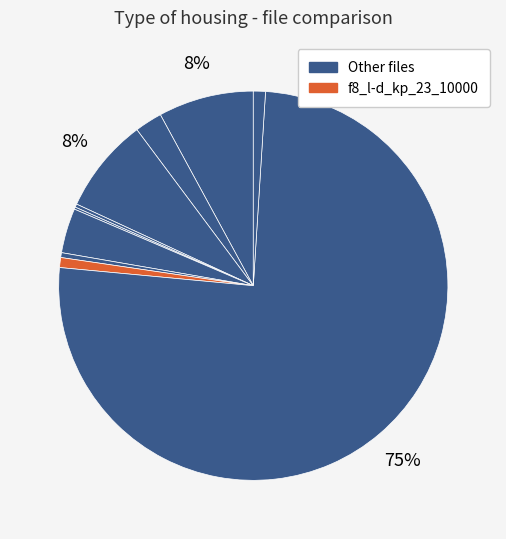

Does any single category account for the majority?

Yes